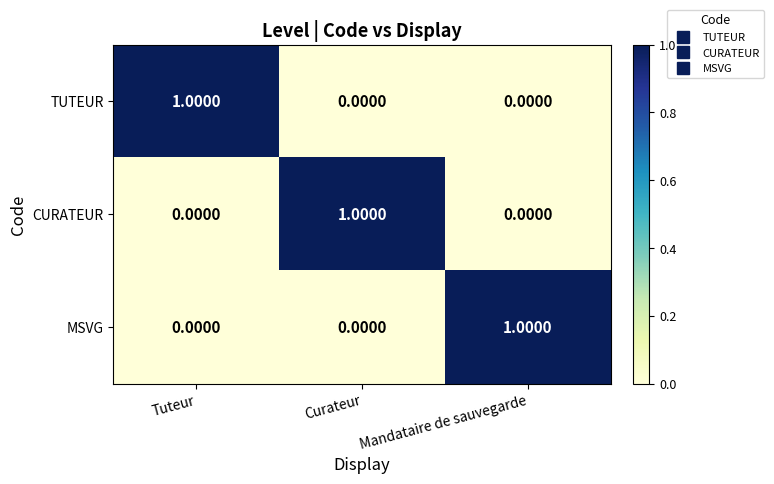

How many values in the MSVG series exceed 0?

1